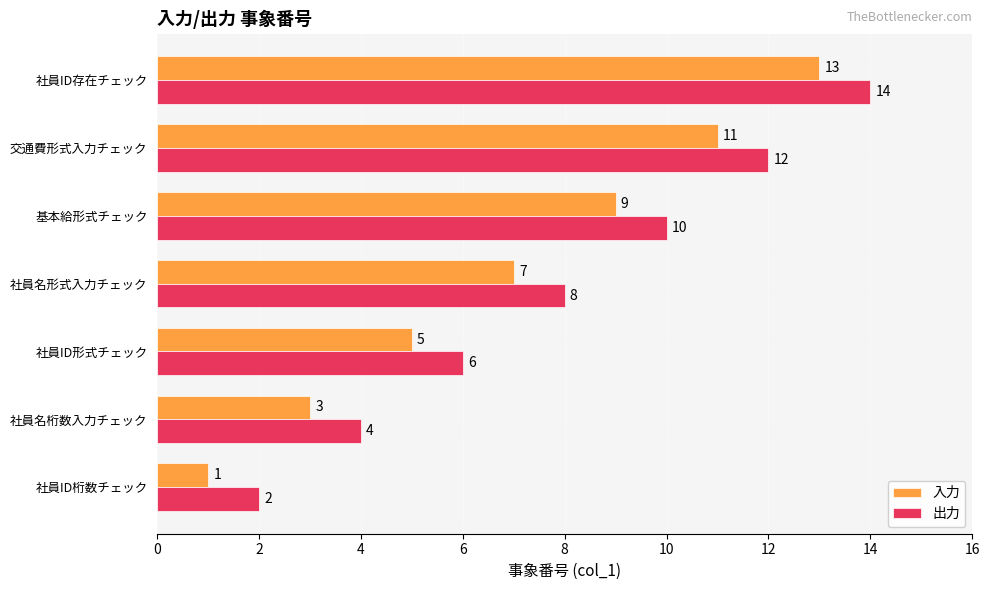

What are all the series names shown in the legend?

入力, 出力